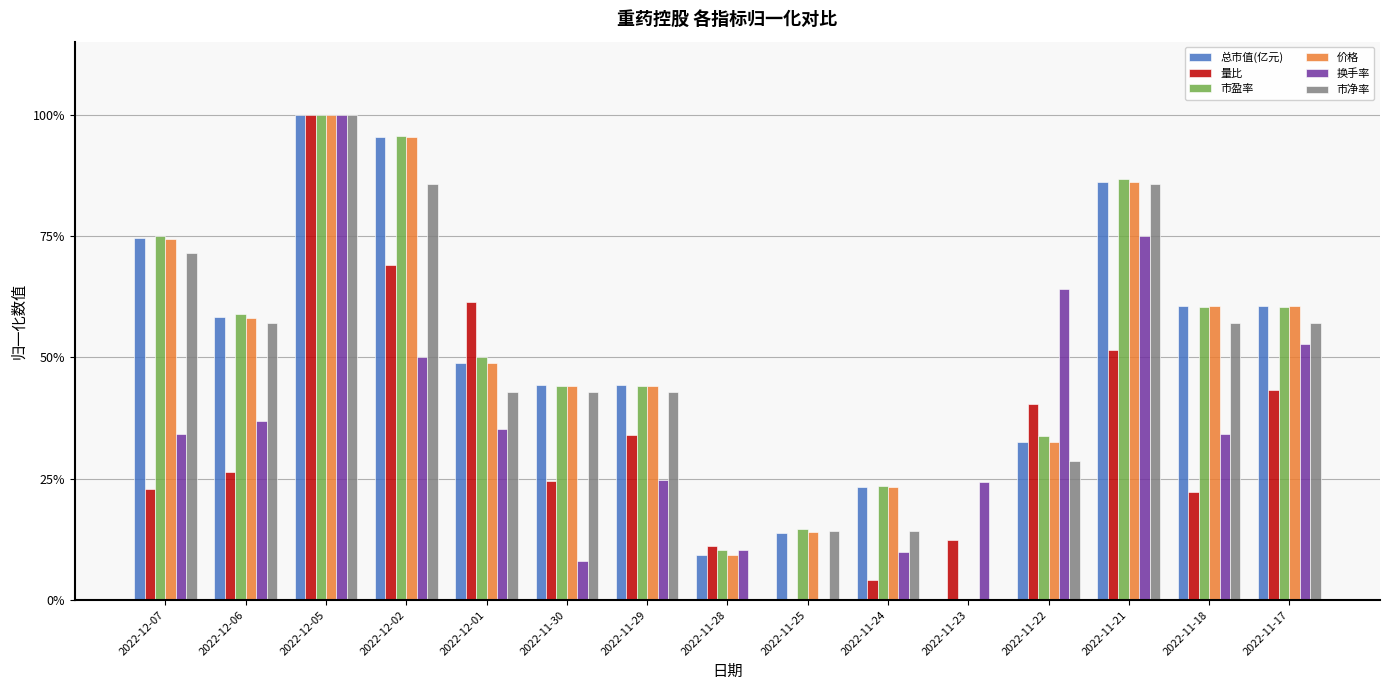

What position from the right is 2022-12-01?

11